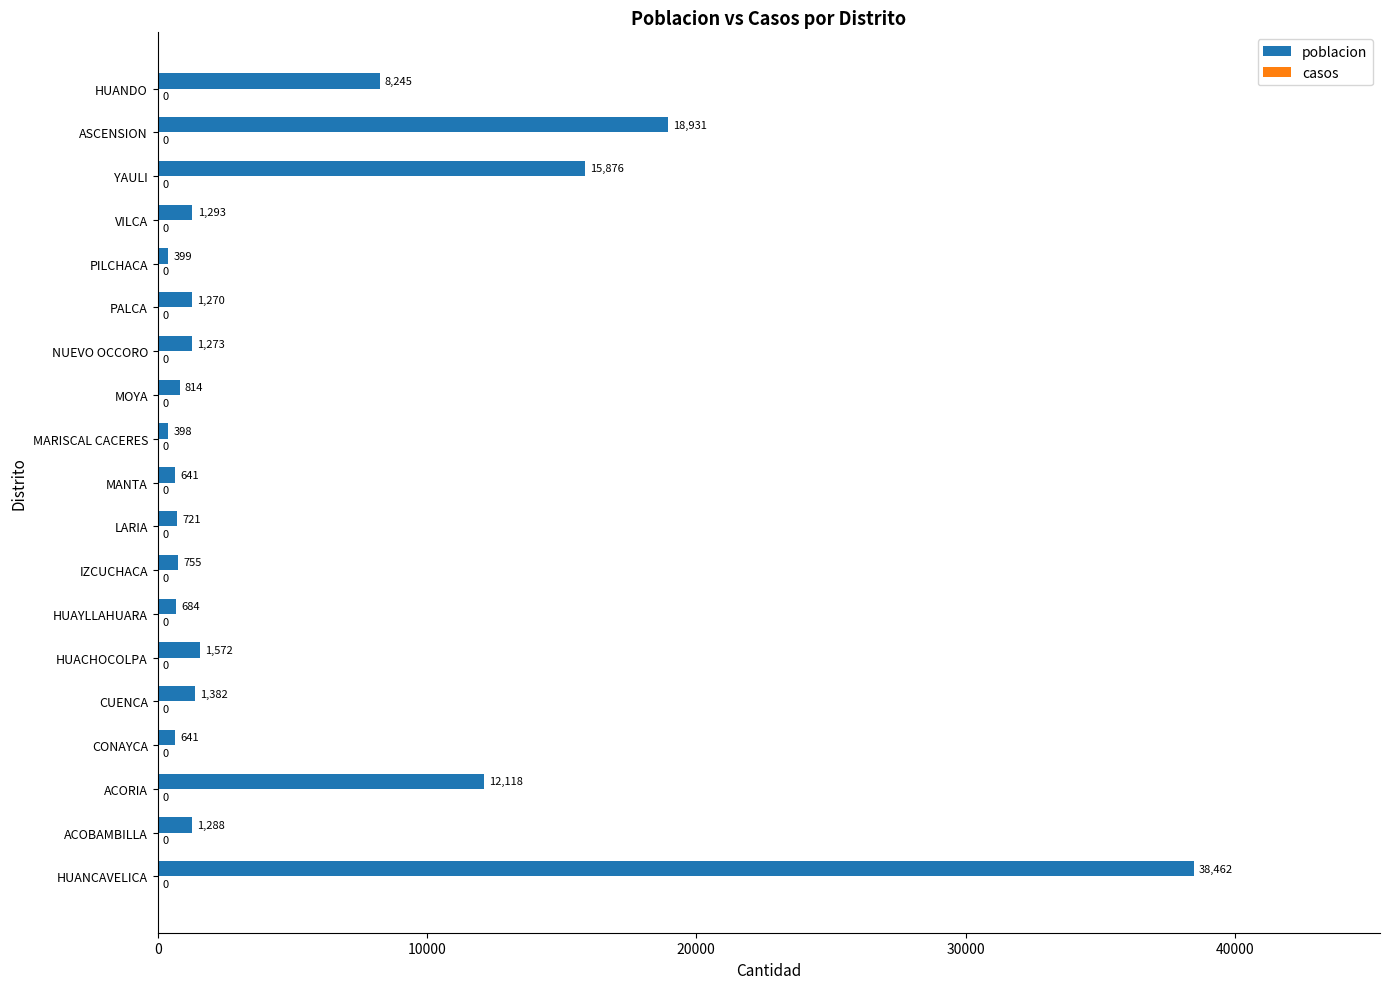

What is the difference between the values at MANTA and ASCENSION?

18290